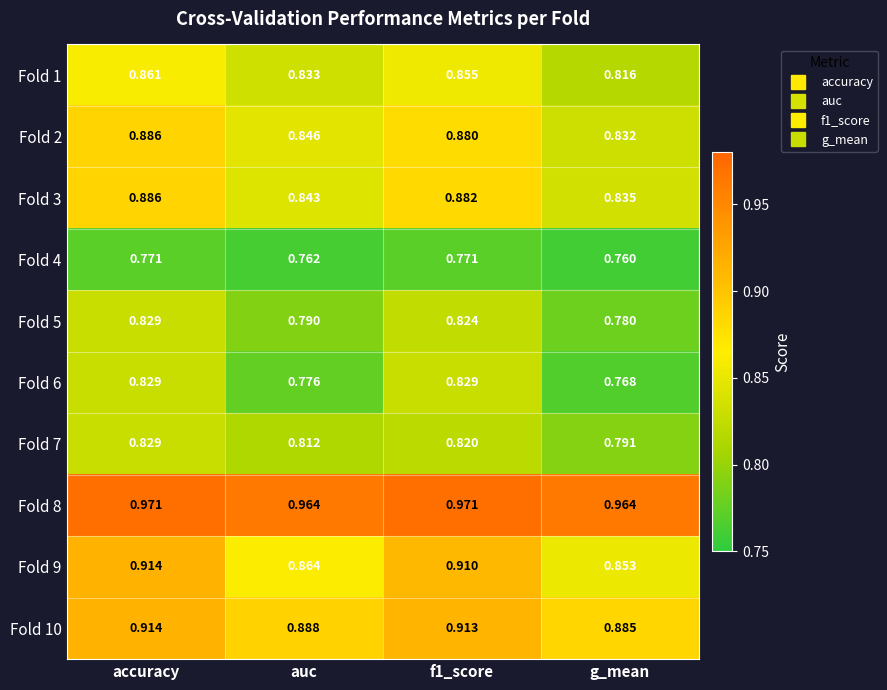

At which category is the sum across all series the highest?

accuracy